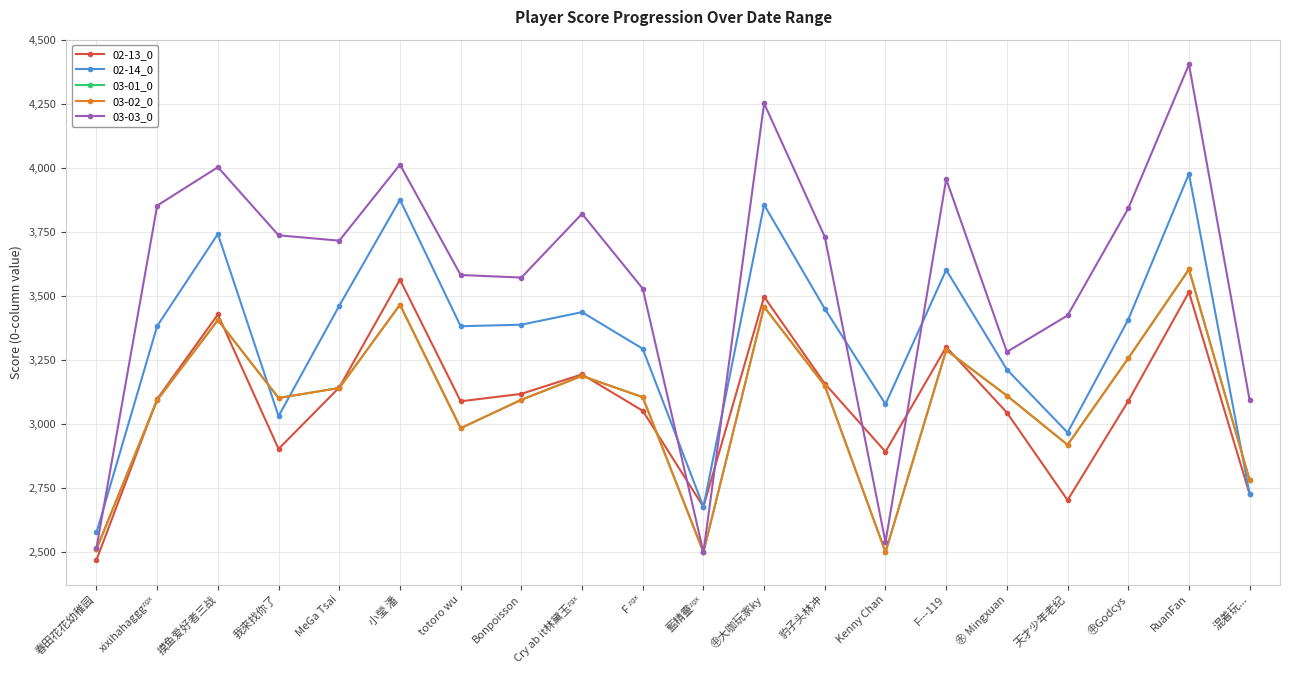

What is the greatest value displayed?

4404